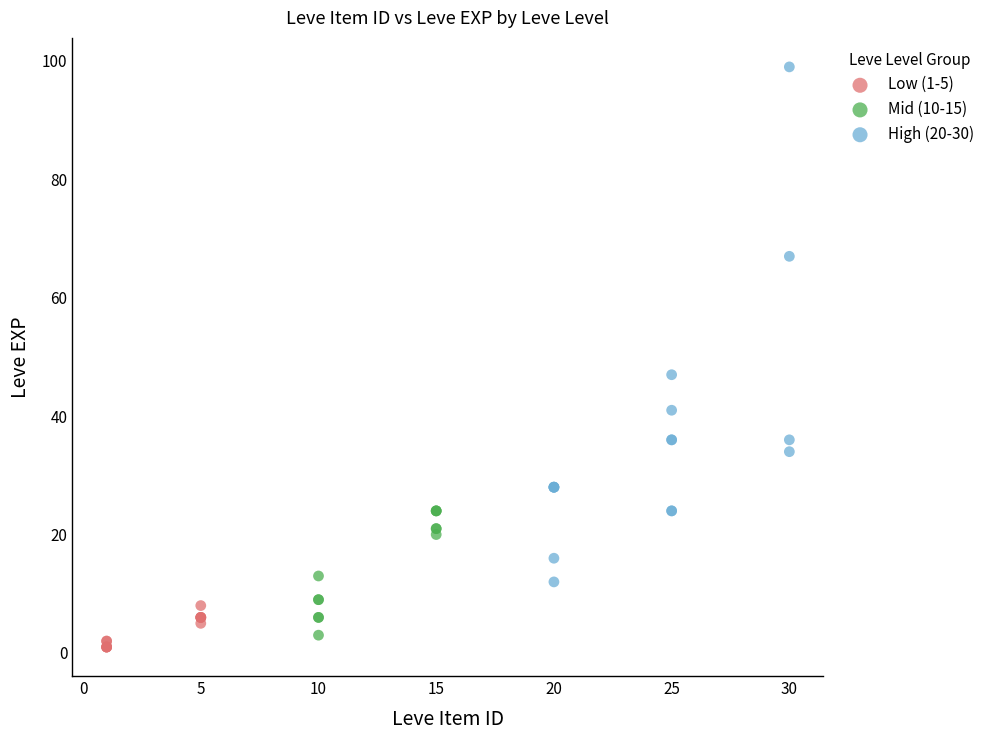

Which series has the widest spread of Y values?

High (20-30)